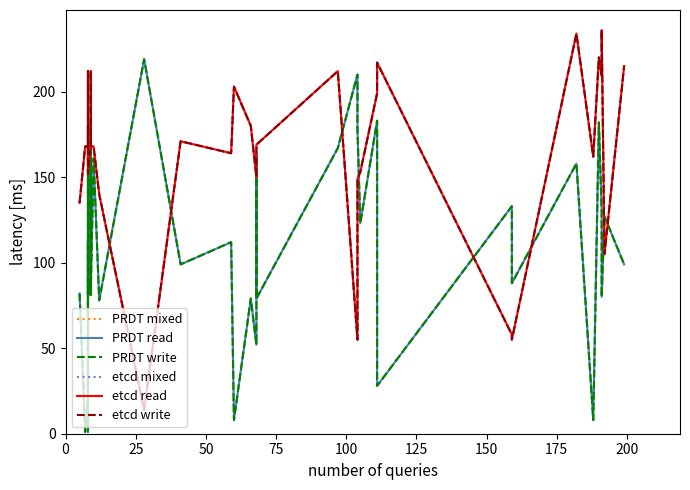

What is the smallest value displayed?

1